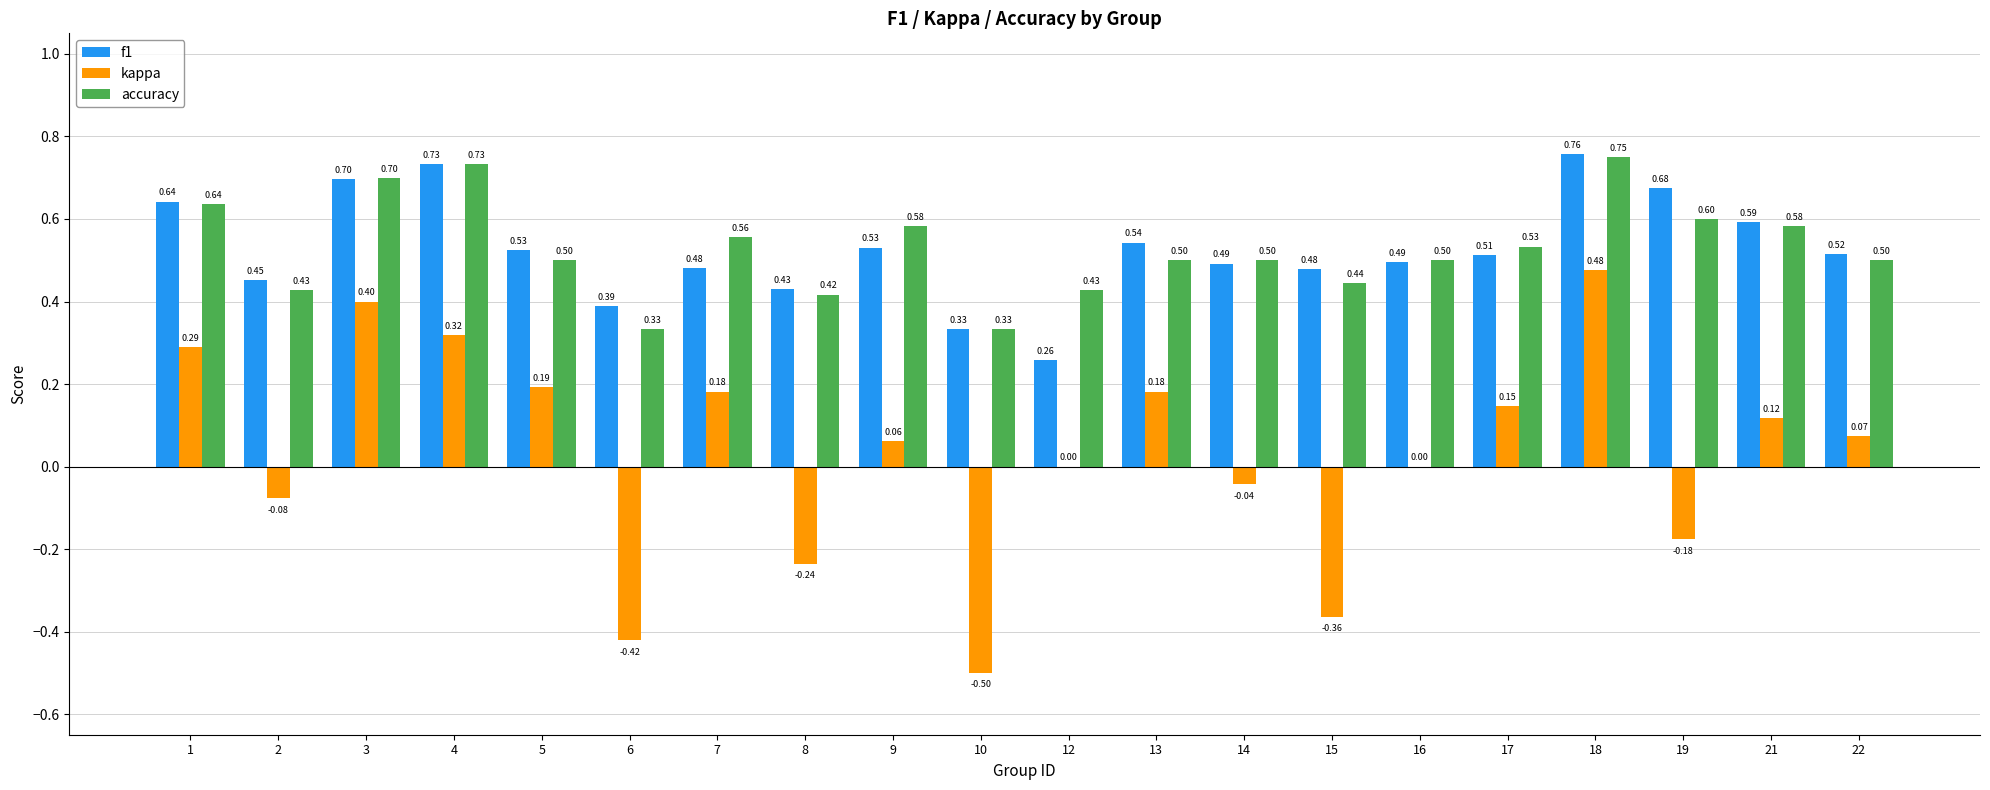

Are the bars horizontal?

No